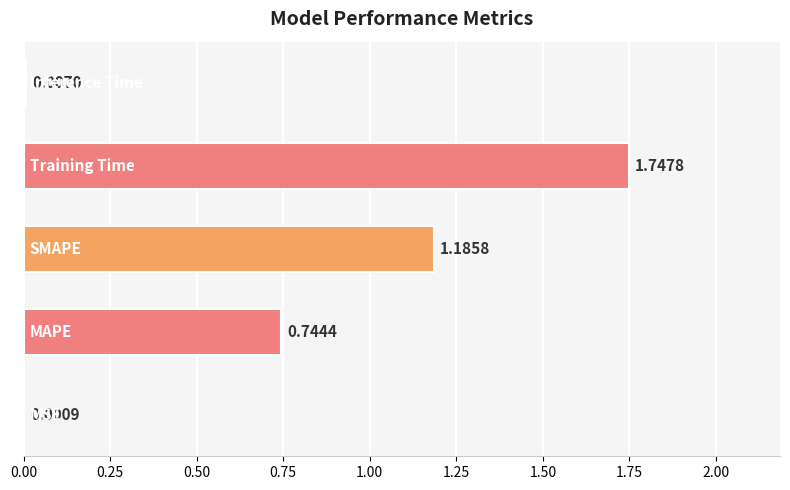

What is the sum of all values?

3.7